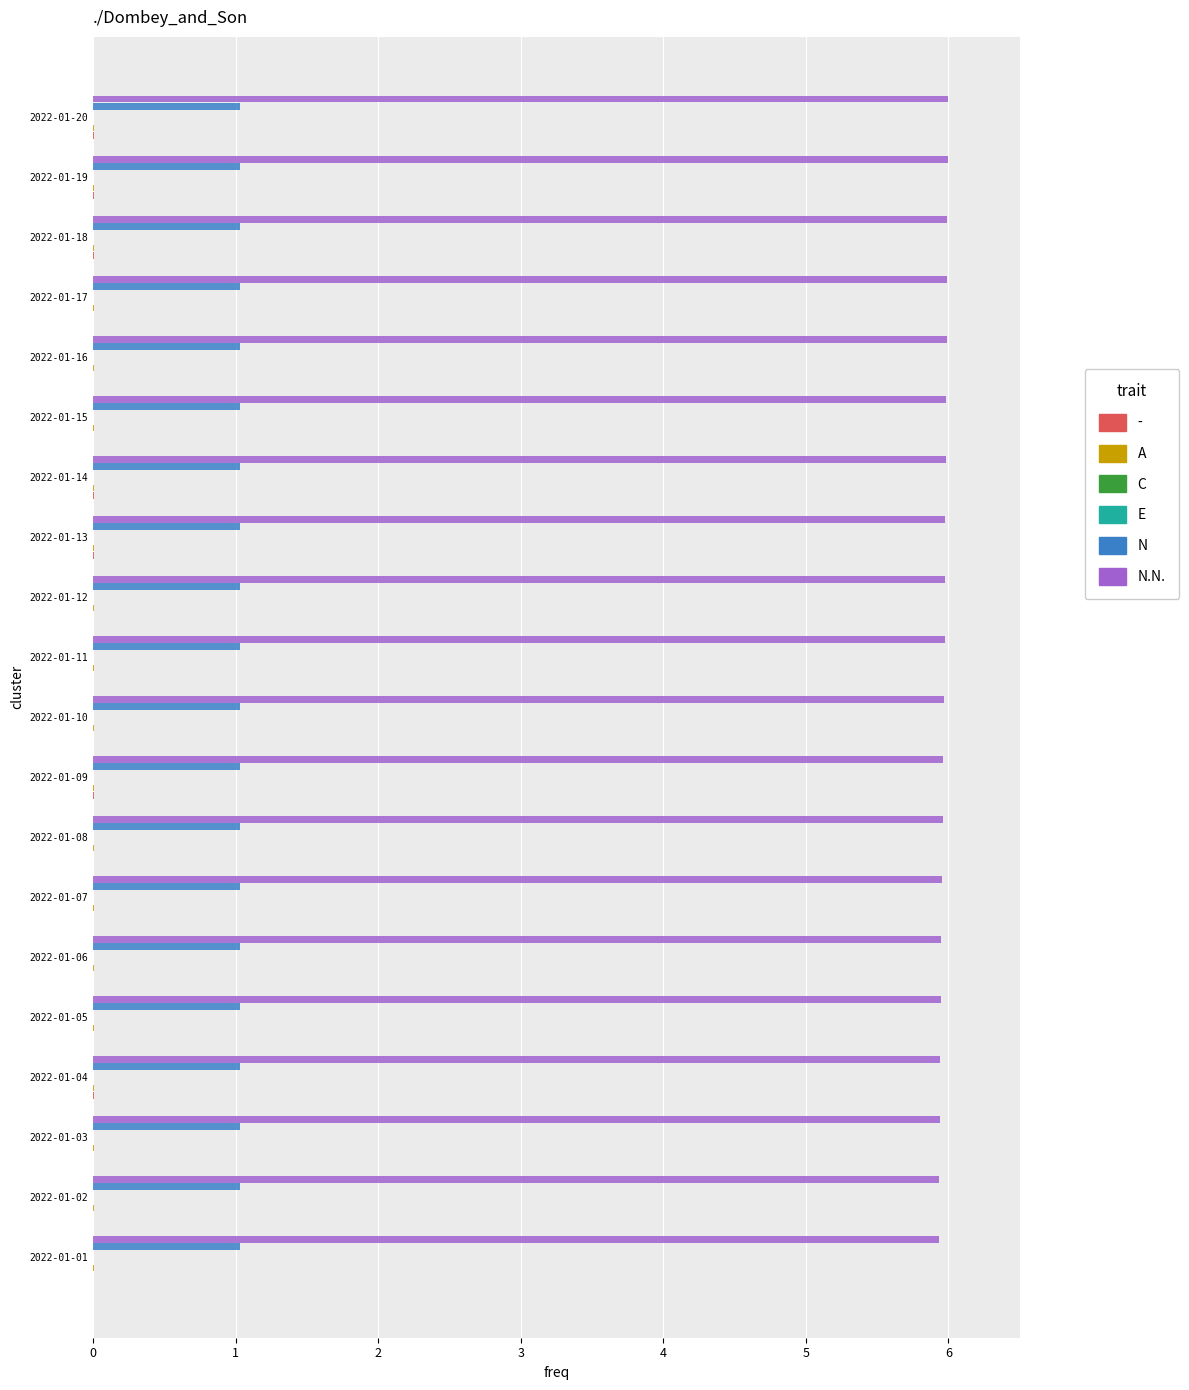

What is the greatest value displayed?

6.0